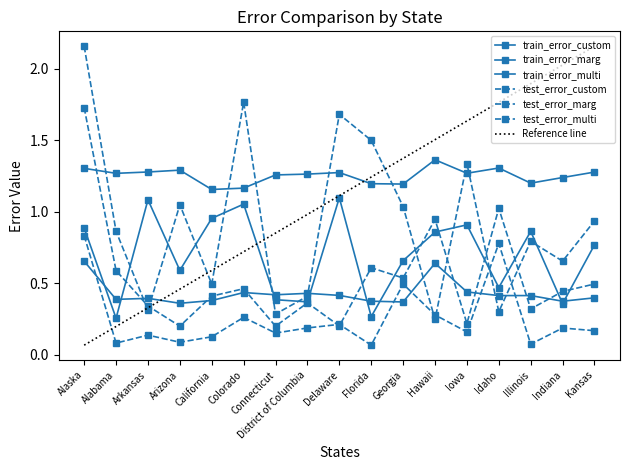

Reading left to right, list all the values displayed in this chart.

train_error_custom: 0.9	0.3	1.1	0.6	1.0	1.1	0.4	0.4	1.1	0.3	0.7	0.9	0.9	0.5	0.9	0.4	0.8
train_error_marg: 1.3	1.3	1.3	1.3	1.2	1.2	1.3	1.3	1.3	1.2	1.2	1.4	1.3	1.3	1.2	1.2	1.3
train_error_multi: 0.7	0.4	0.4	0.4	0.4	0.4	0.4	0.4	0.4	0.4	0.4	0.6	0.4	0.4	0.4	0.4	0.4
test_error_custom: 2.2	0.9	0.3	1.0	0.5	1.8	0.3	0.4	1.7	1.5	1.0	0.2	1.3	0.3	0.8	0.7	0.9
test_error_marg: 0.8	0.1	0.1	0.1	0.1	0.3	0.2	0.2	0.2	0.1	0.5	0.3	0.2	0.8	0.1	0.2	0.2
test_error_multi: 1.7	0.6	0.3	0.2	0.4	0.5	0.2	0.4	0.2	0.6	0.5	0.9	0.2	1.0	0.3	0.4	0.5